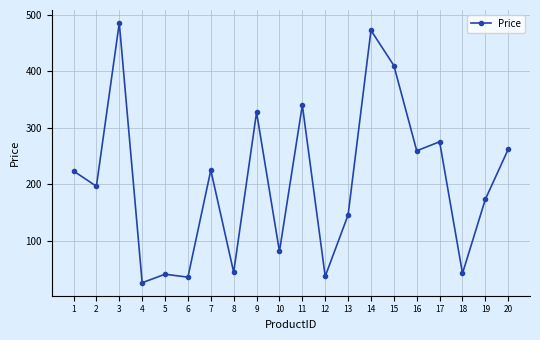

The chart shows a value of 41.3 at 5. True or false?

True